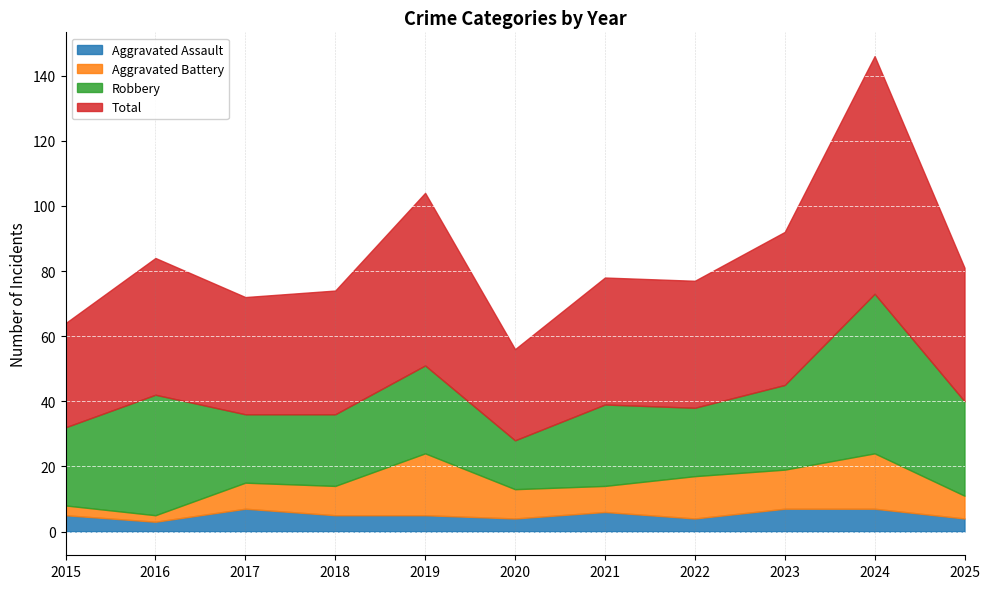

How many lines are shown in the chart?

4